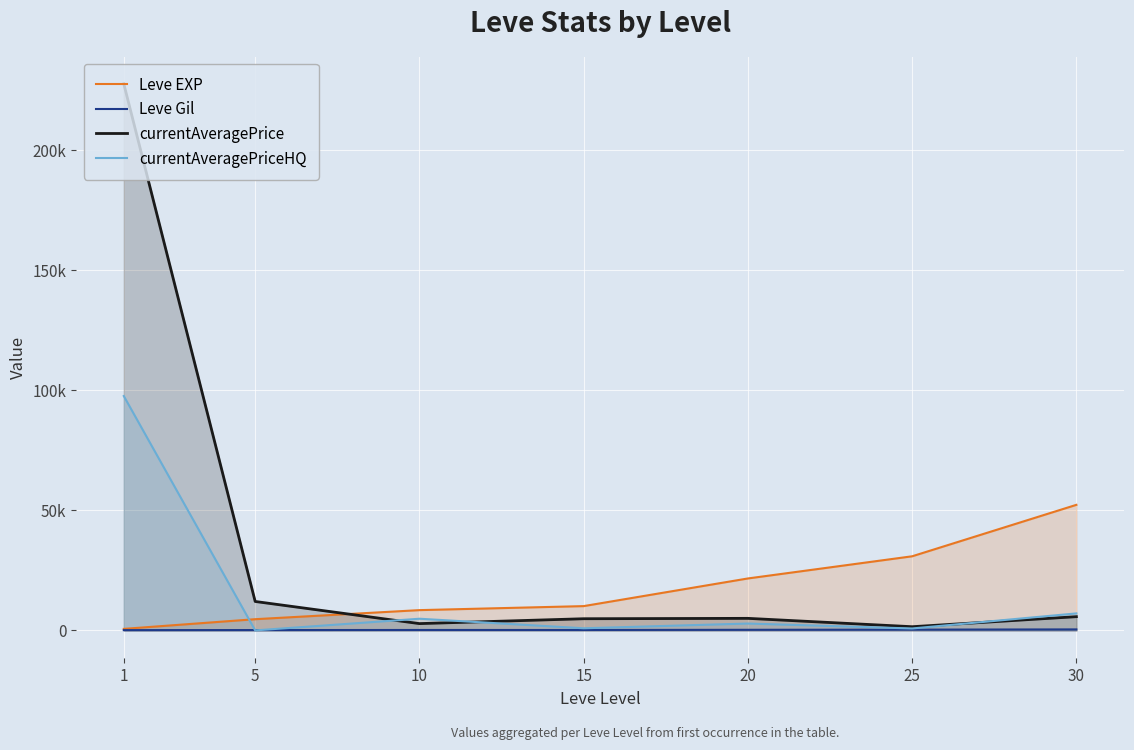

The value of currentAveragePriceHQ at 20 is 2855.0. True or false?

True